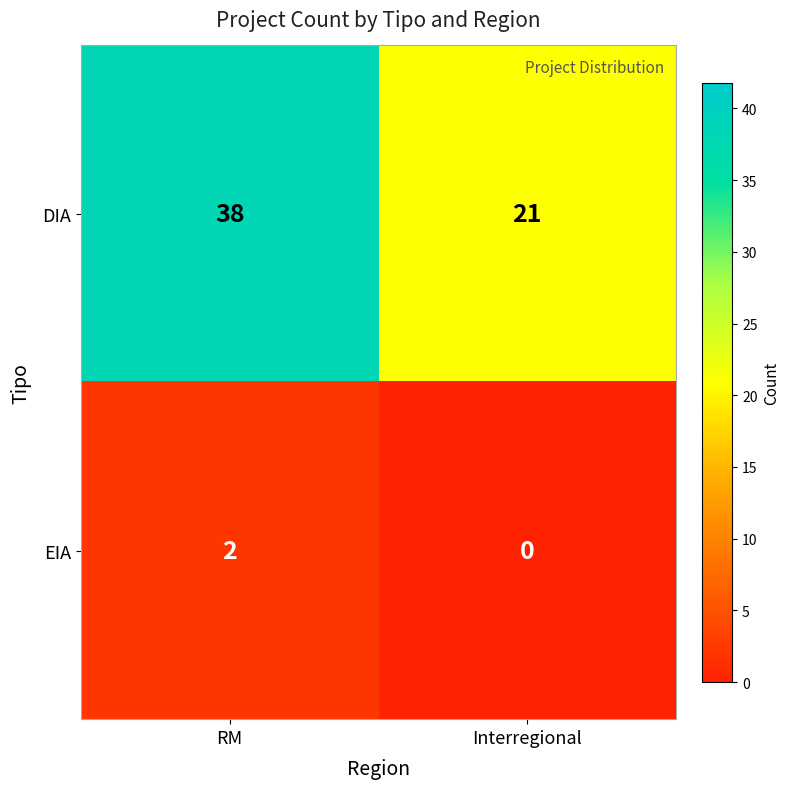

At which category is the sum across all series the highest?

RM